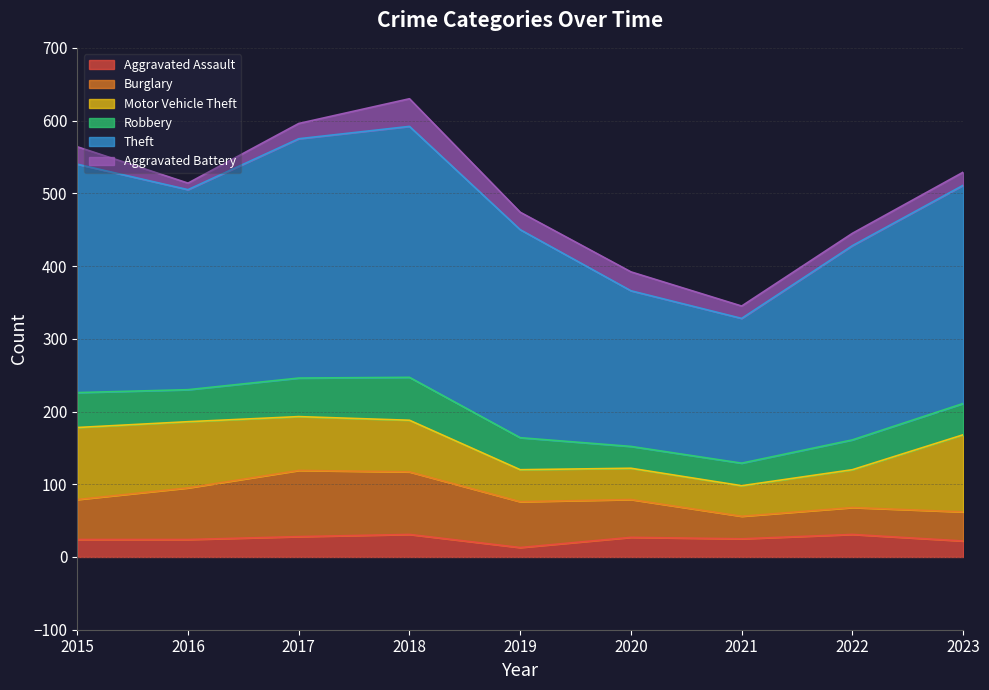

In Burglary, how many points are lower than both neighbors (excluding endpoints)?

1